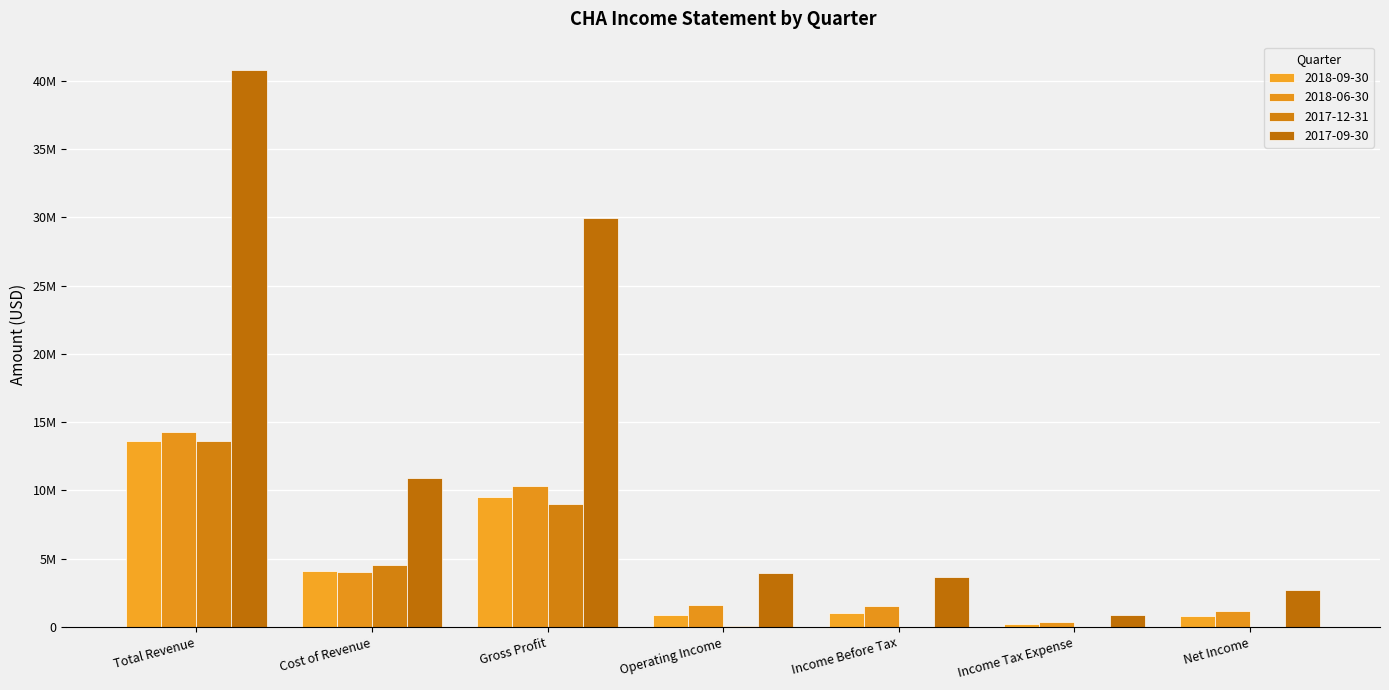

Between Gross Profit and Income Before Tax, which series saw the biggest shift?

2017-09-30